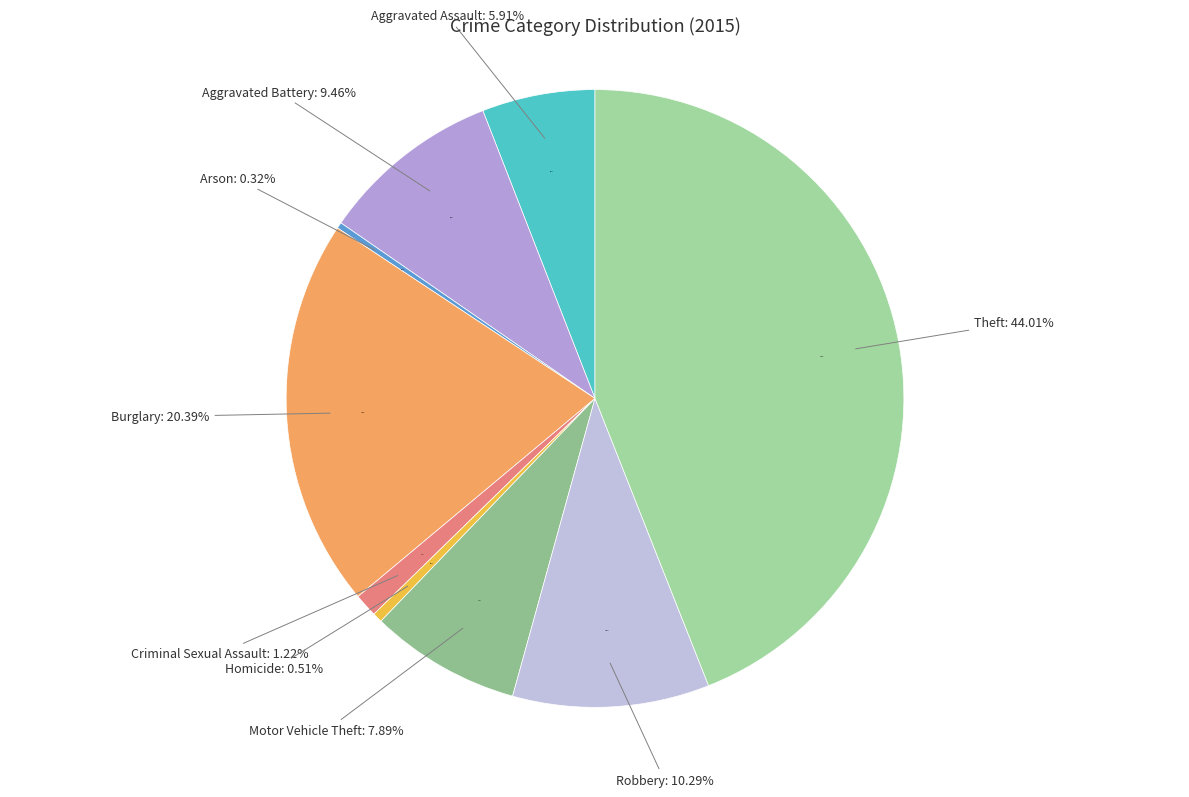

What is the smallest slice in the pie chart?

Arson